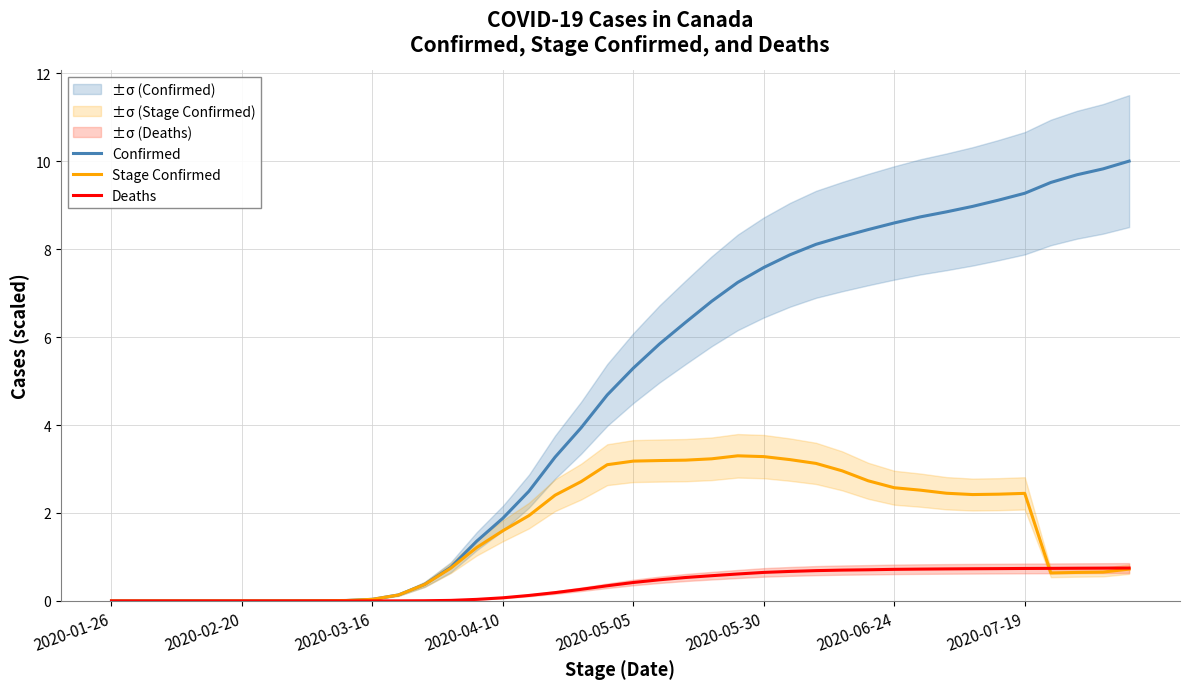

Rank the series by their maximum value, from highest to lowest.

Confirmed, Stage Confirmed, Deaths